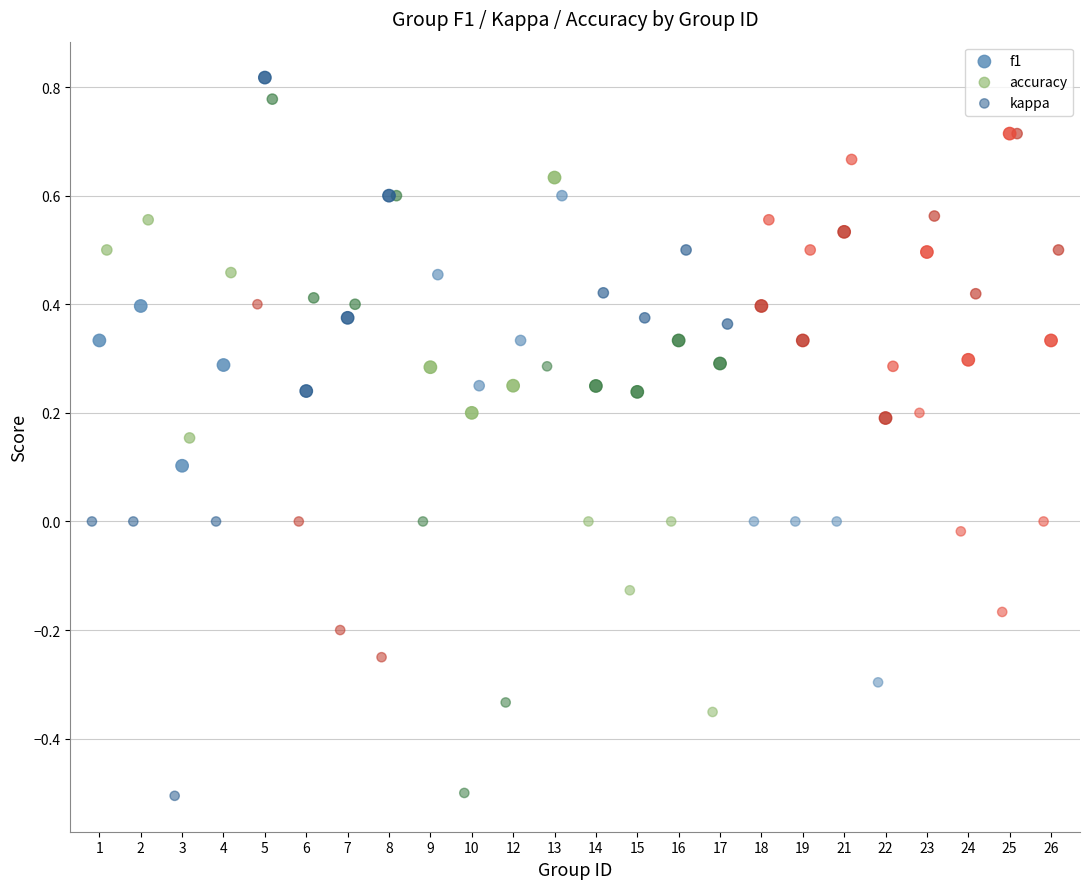

Which series has the largest Y range (max minus min)?

kappa